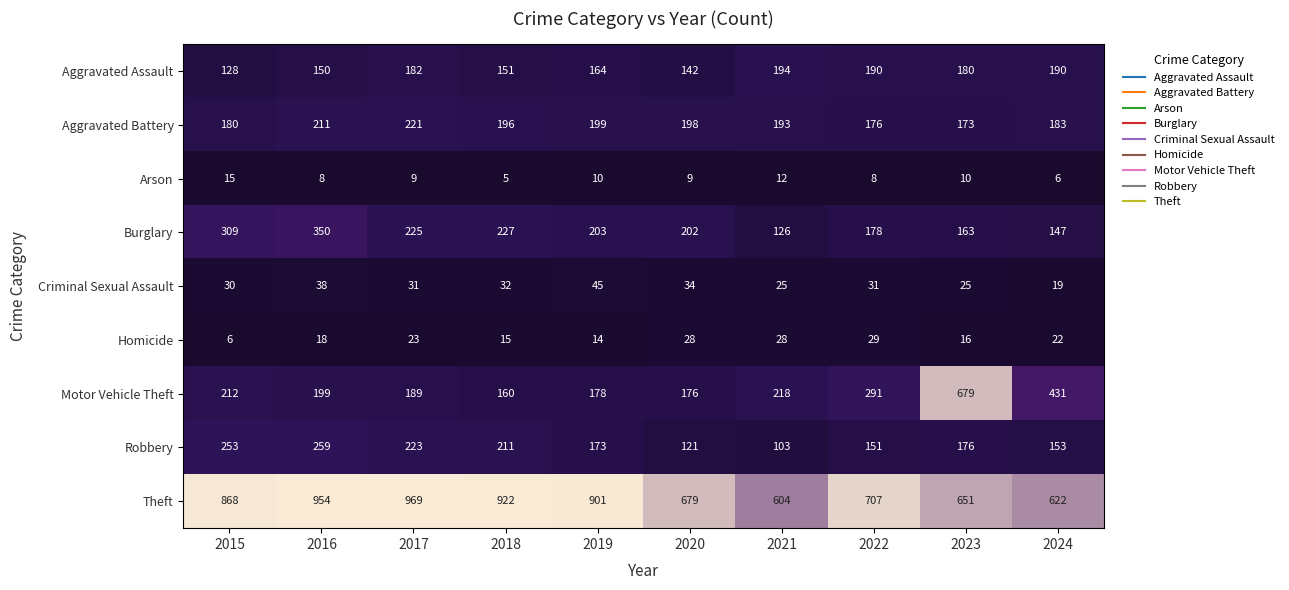

At 2019, list the series in order from smallest to largest.

Arson, Homicide, Criminal Sexual Assault, Aggravated Assault, Robbery, Motor Vehicle Theft, Aggravated Battery, Burglary, Theft